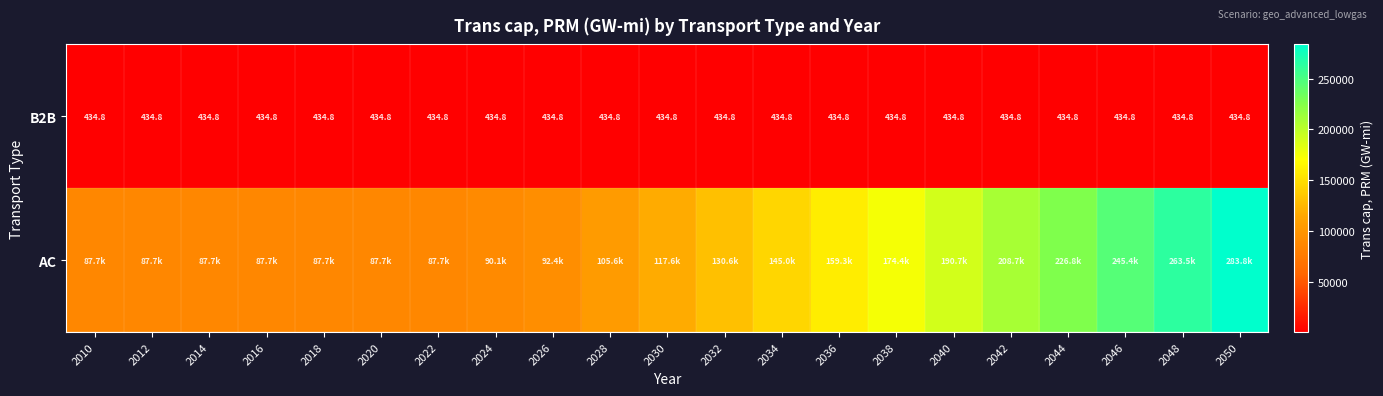

At how many categories does at least one series exceed 85325?

21